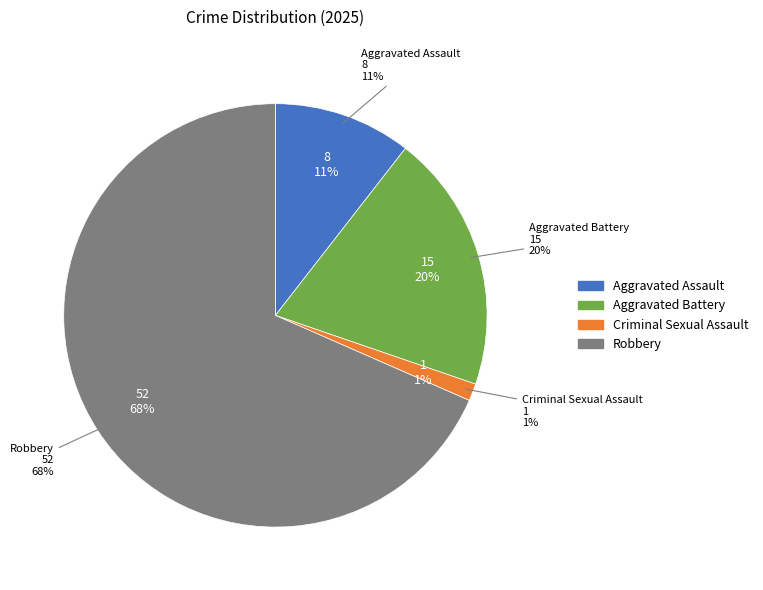

Does any single category account for the majority?

Yes